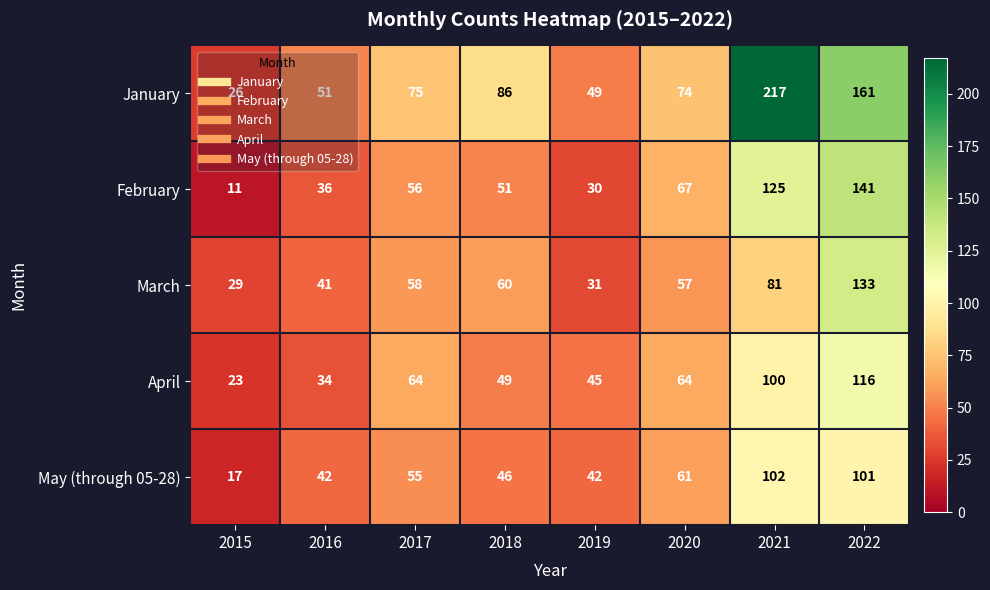

What is the total value across all series at 2018?

292